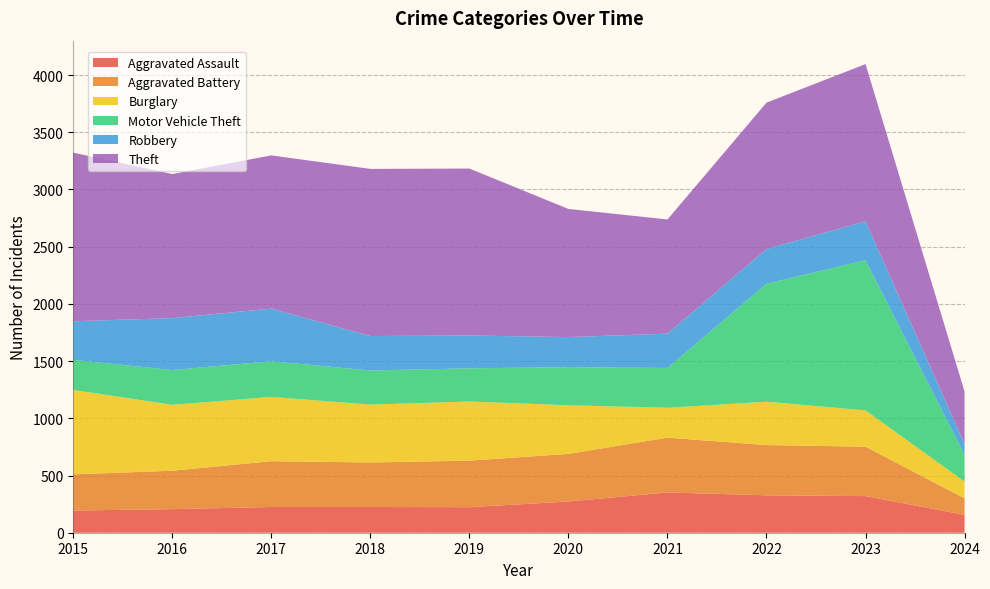

Reading left to right, extract all data points from this chart.

Aggravated Assault: 2015=194	2016=206	2017=225	2018=225	2019=223	2020=273	2021=352	2022=327	2023=320	2024=156
Aggravated Battery: 2015=316	2016=336	2017=400	2018=389	2019=407	2020=416	2021=479	2022=439	2023=432	2024=144
Burglary: 2015=738	2016=576	2017=562	2018=506	2019=517	2020=425	2021=261	2022=379	2023=317	2024=147
Motor Vehicle Theft: 2015=263	2016=304	2017=312	2018=298	2019=290	2020=333	2021=348	2022=1031	2023=1312	2024=234
Robbery: 2015=337	2016=454	2017=460	2018=301	2019=287	2020=263	2021=300	2022=304	2023=341	2024=95
Theft: 2015=1474	2016=1259	2017=1339	2018=1461	2019=1459	2020=1120	2021=998	2022=1279	2023=1374	2024=458